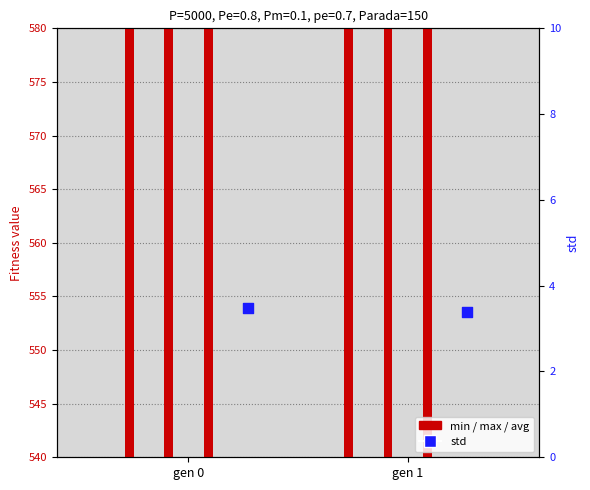

Which series has the widest spread of Y values?

max